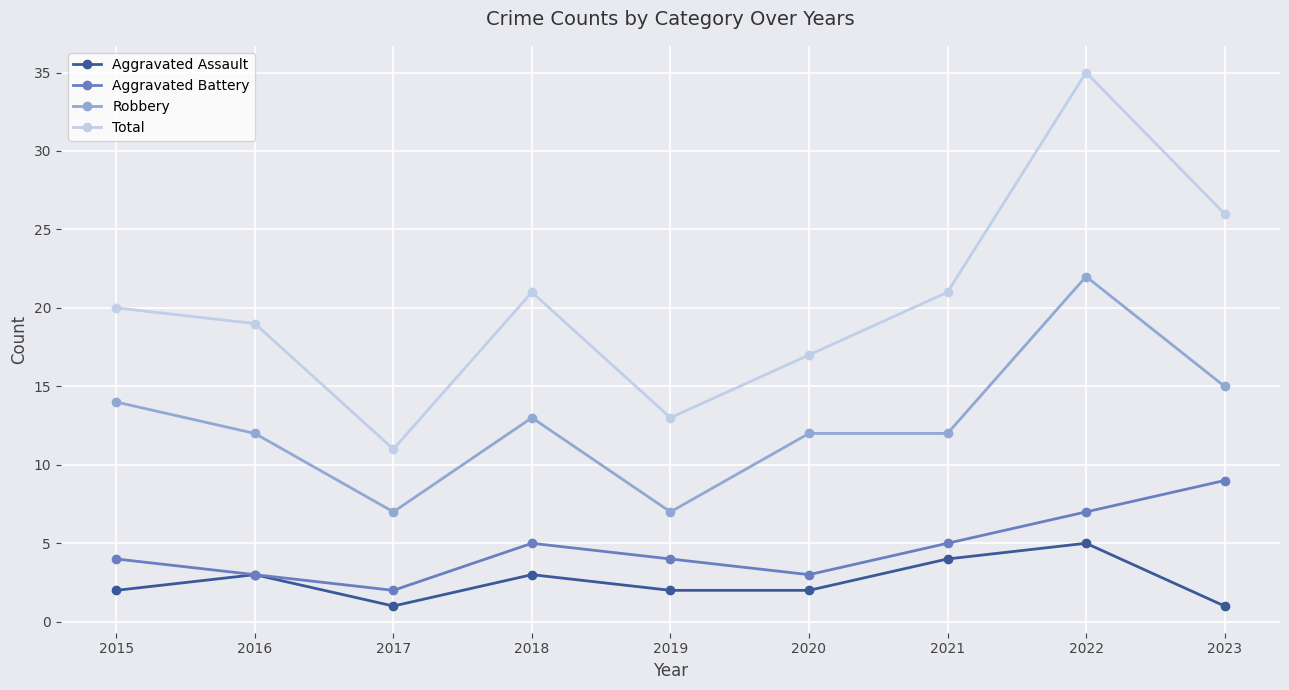

True or false: Total and Aggravated Assault cross at least once.

False